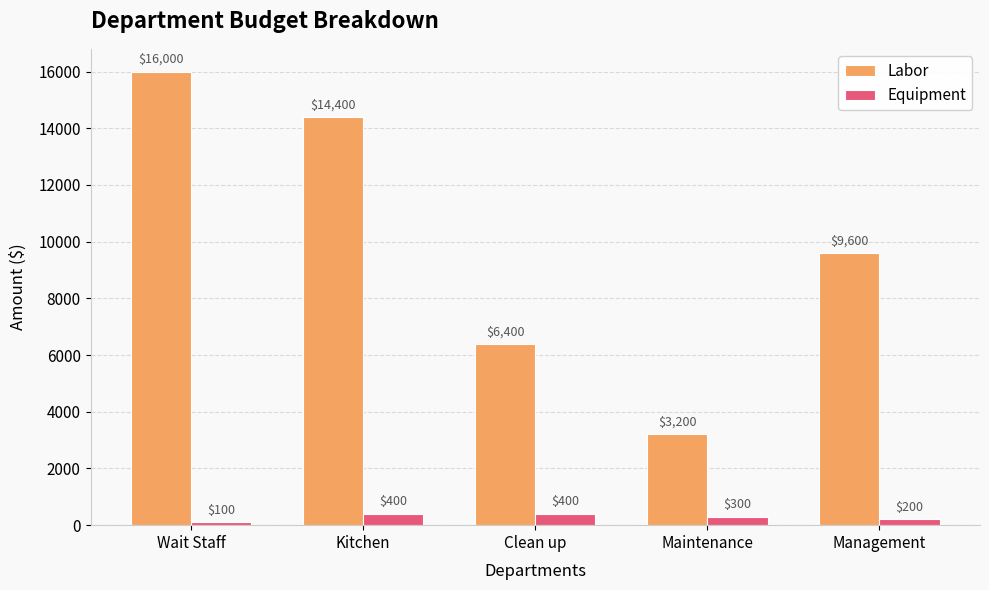

Count the number of categories in the chart.

5